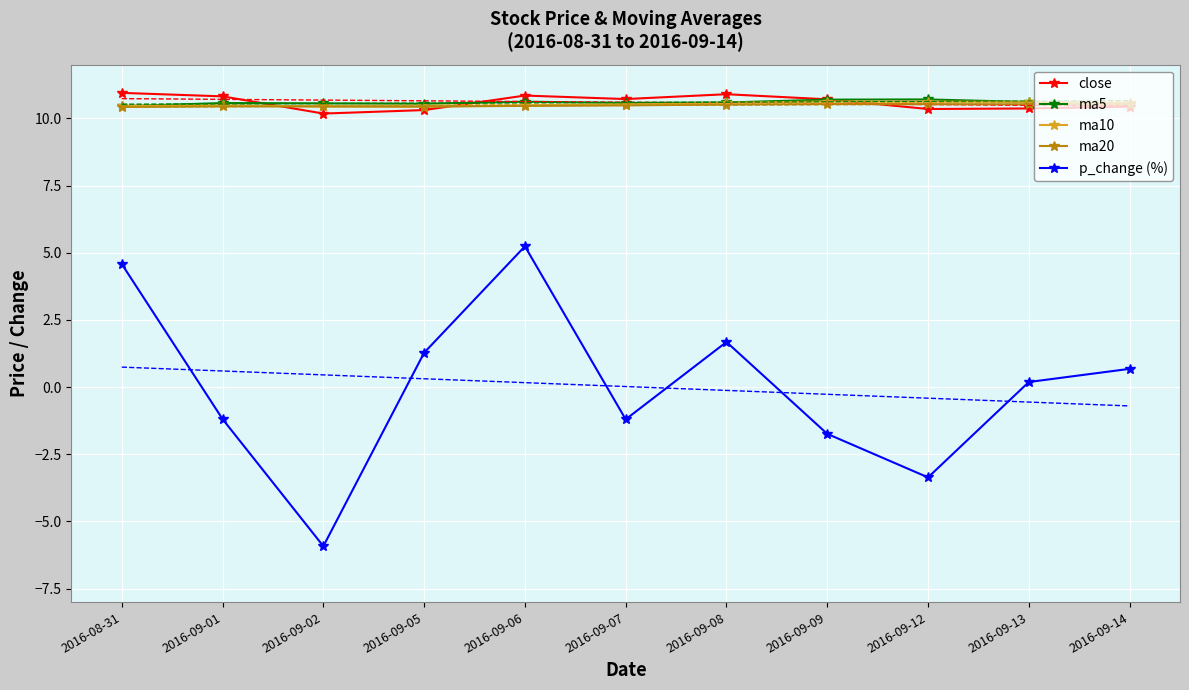

At which category does the chart reach its minimum across all series?

2016-09-02